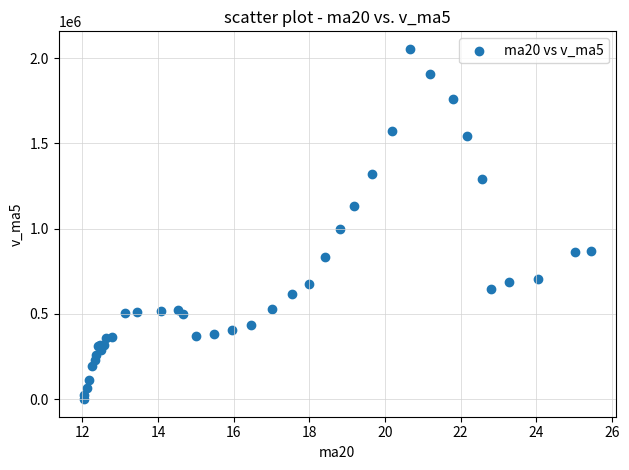

What Y value in the scatter plot is closest to 1027432?

998969.8